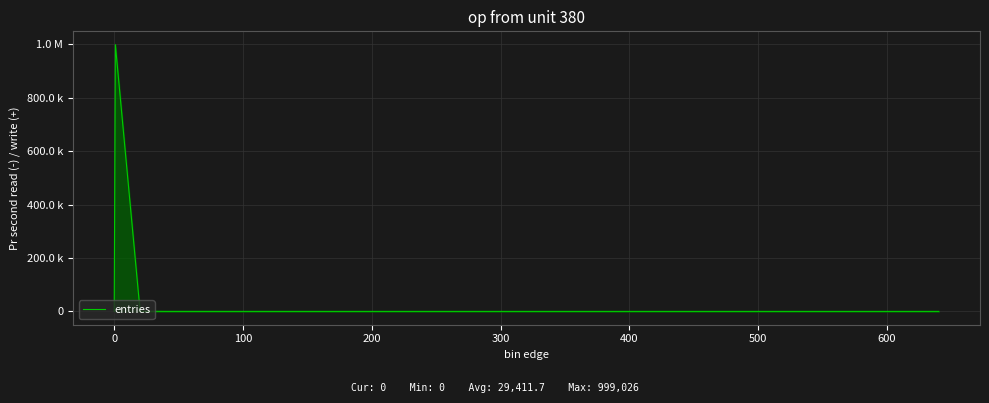

What is the greatest value displayed?

999026